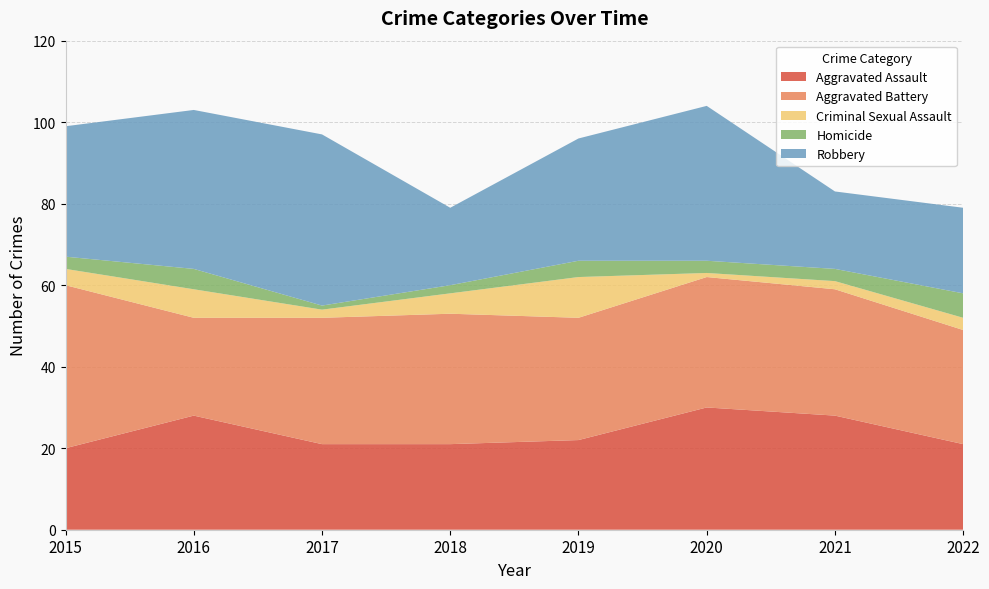

Reading right to left, what are all the values shown in this chart?

Aggravated Assault: 21	28	30	22	21	21	28	20
Aggravated Battery: 28	31	32	30	32	31	24	40
Criminal Sexual Assault: 3	2	1	10	5	2	7	4
Homicide: 6	3	3	4	2	1	5	3
Robbery: 21	19	38	30	19	42	39	32